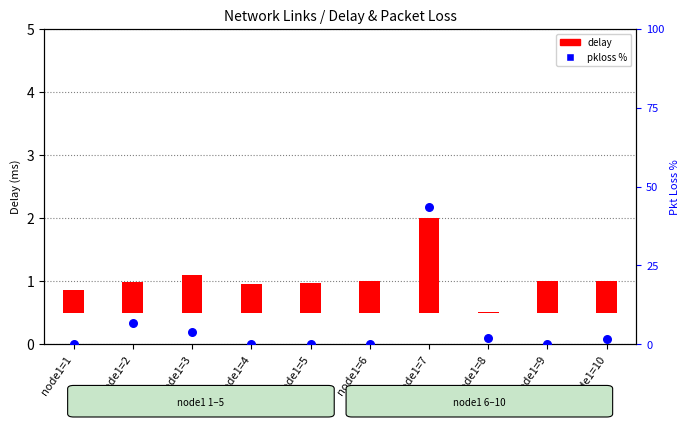

What is the change in value from node1=1 to node1=10?

+1.6